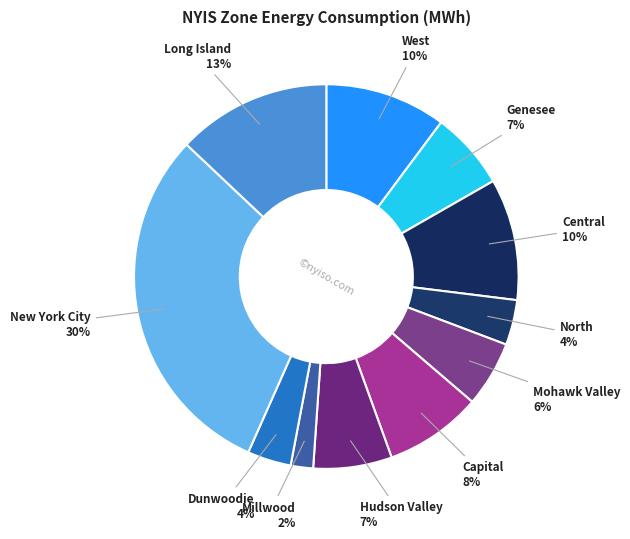

To the nearest percent, what portion does Dunwoodie represent?

4%